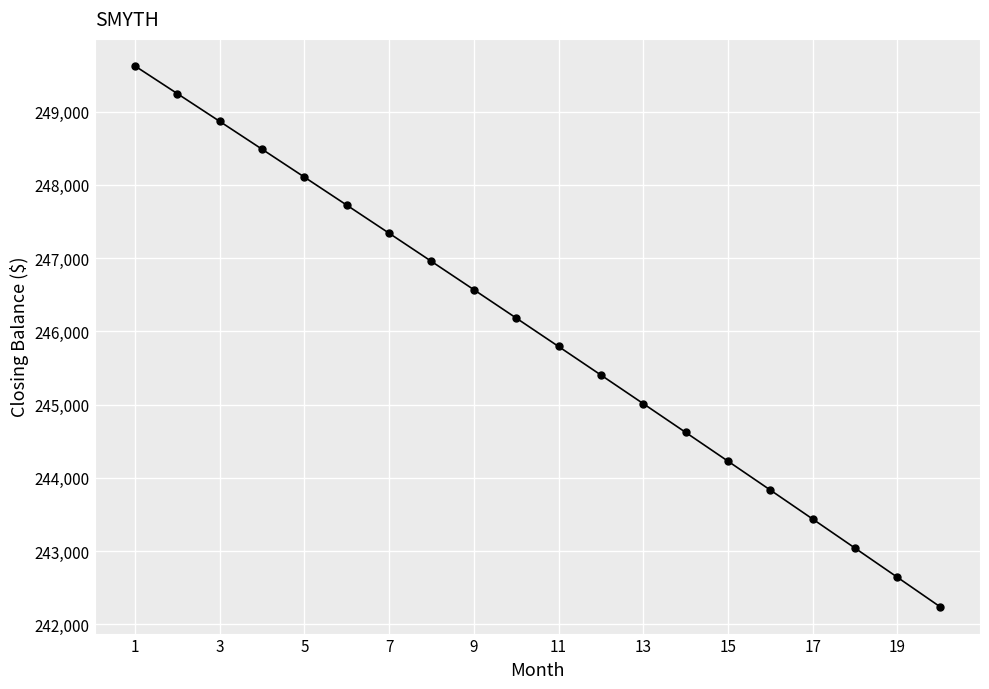

What is the smallest value displayed?

242241.4